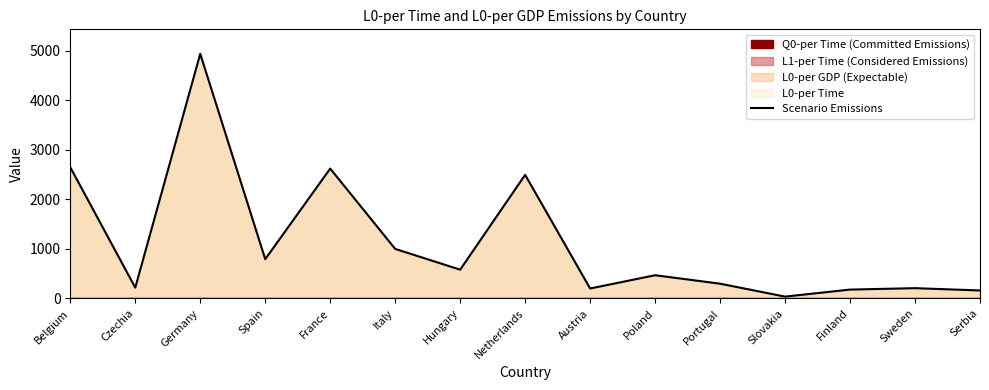

What is the label of the 8th point from the left?

Netherlands